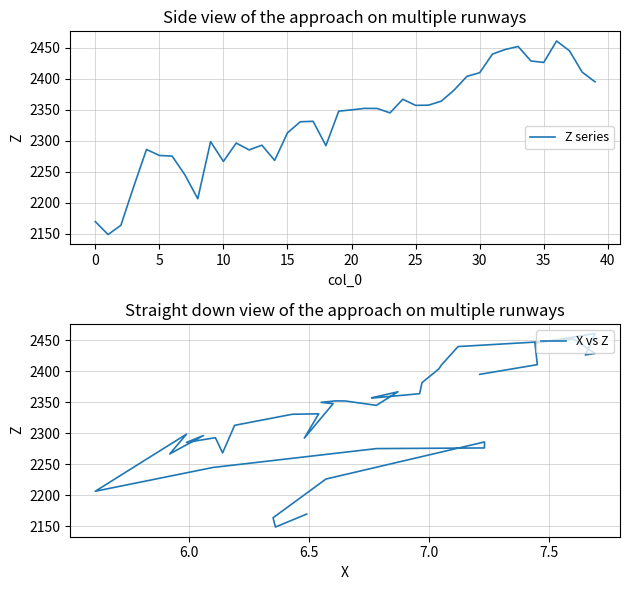

The value of Z series at 5 is 2276.1. True or false?

True